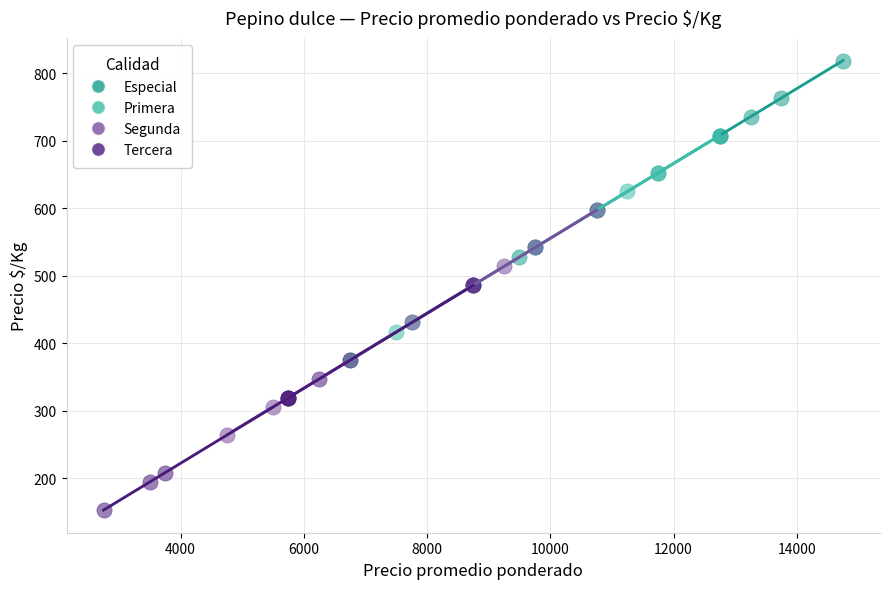

Which series contains the highest Y value?

Especial